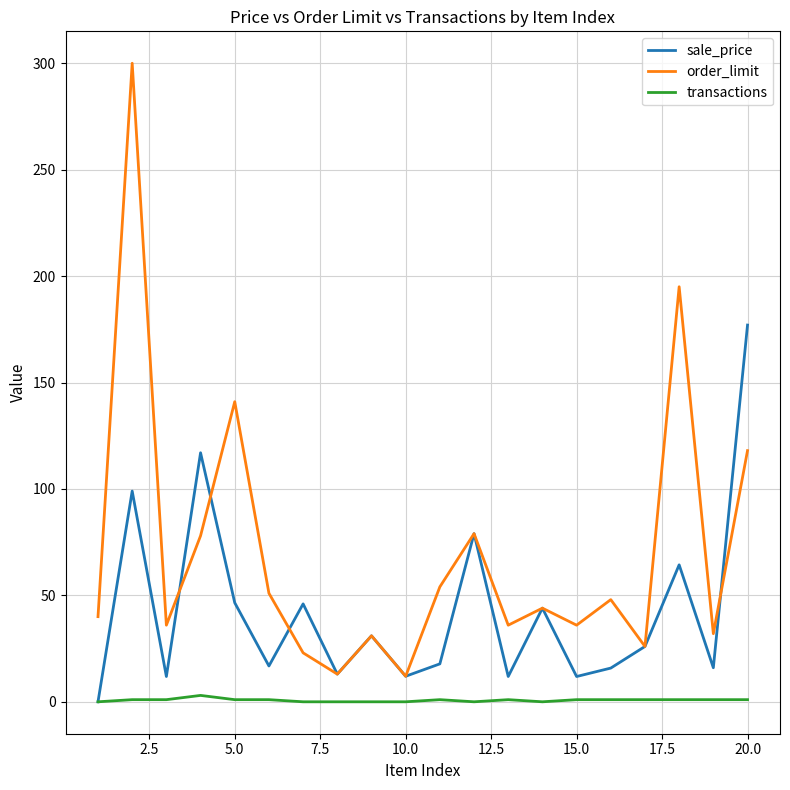

True or false: order_limit and transactions intersect in this chart.

False